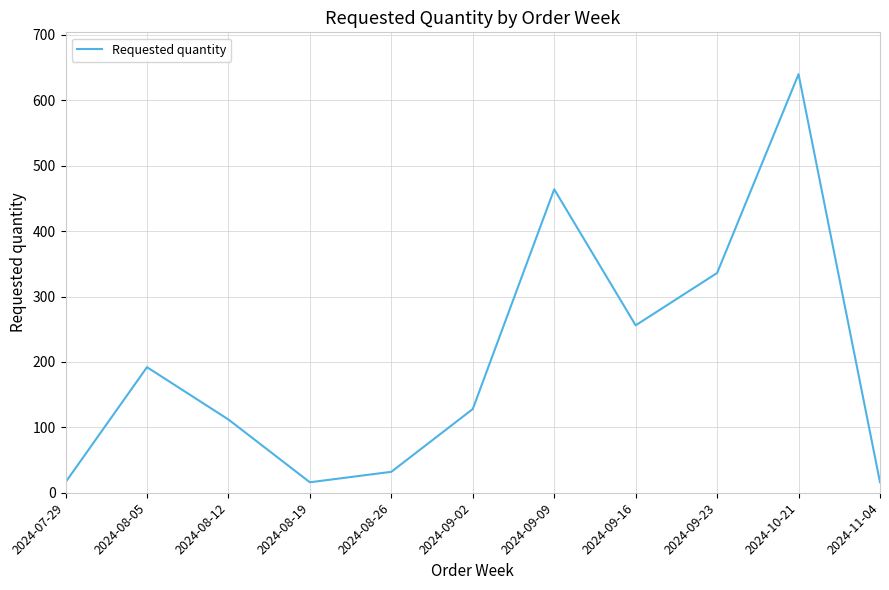

The value at 2024-10-21 is 640. True or false?

True